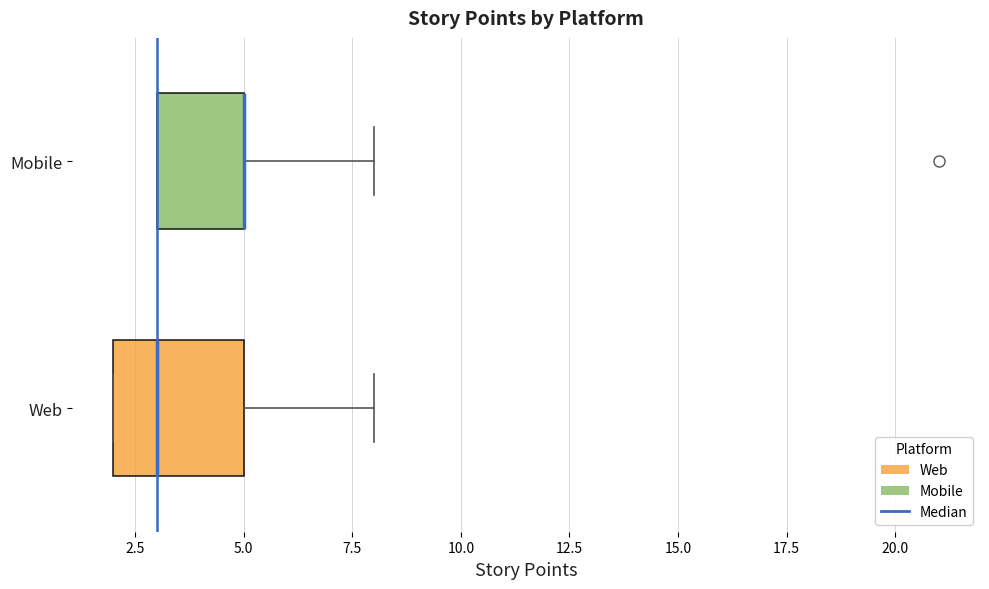

Reading bottom to top, read every box against the x-axis: the position of its median line, the range the box covers, and the ends of its whiskers. The values are not printed on the chart, so give them approximately, as read against the axis.

Web: median 3, box 2 to 5, whiskers 2 to 8
Mobile: median 5 (drawn on the box's right edge), box 3 to 5, whiskers 3 to 8